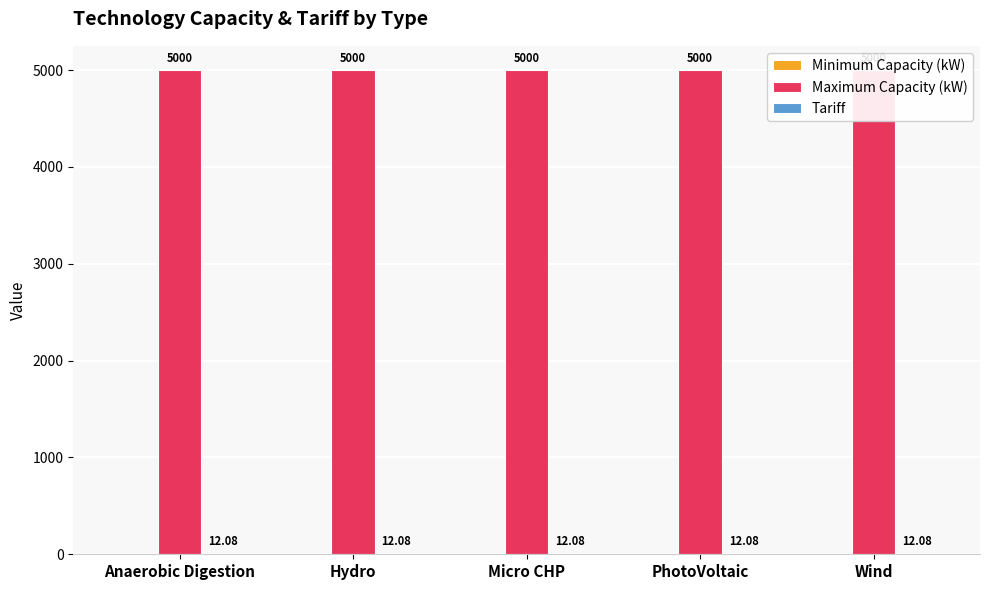

How many distinct data groups are displayed?

3